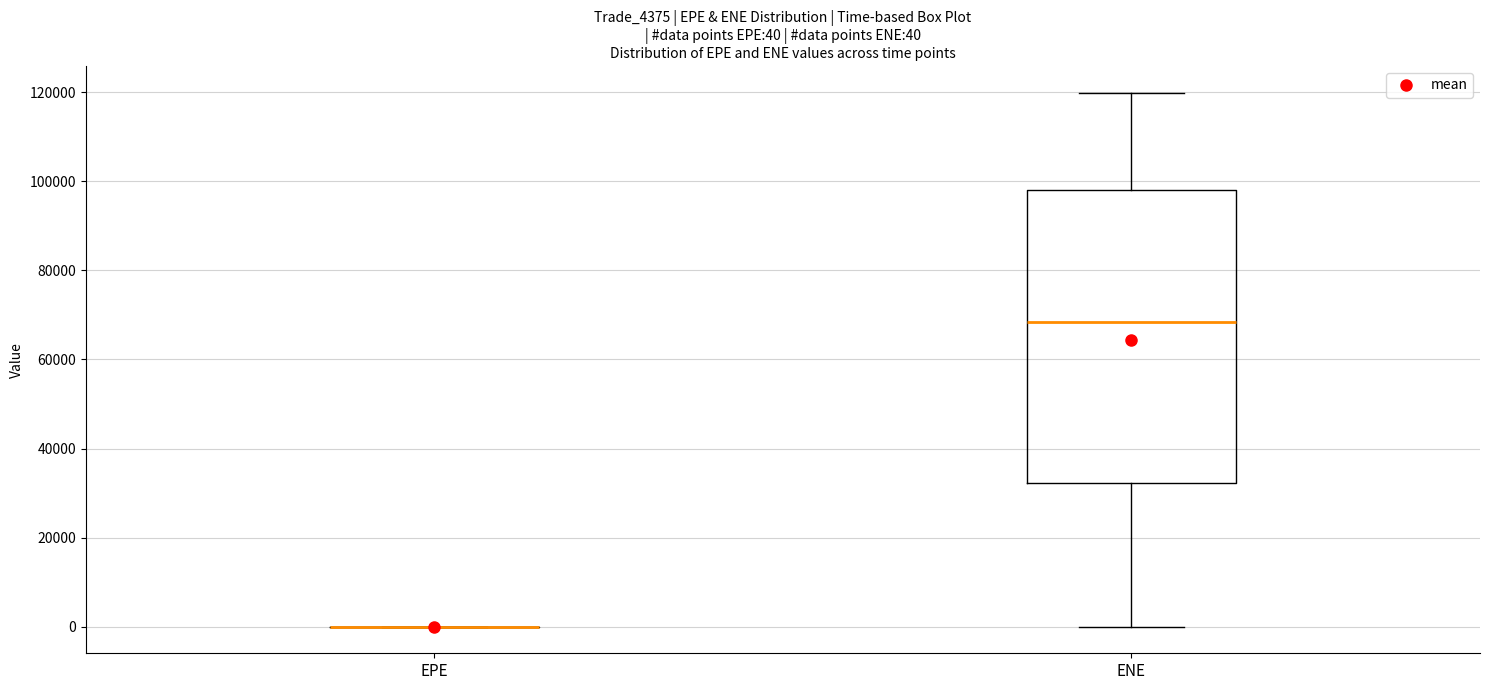

Which box is the tallest, from its lower edge to its upper edge?

ENE